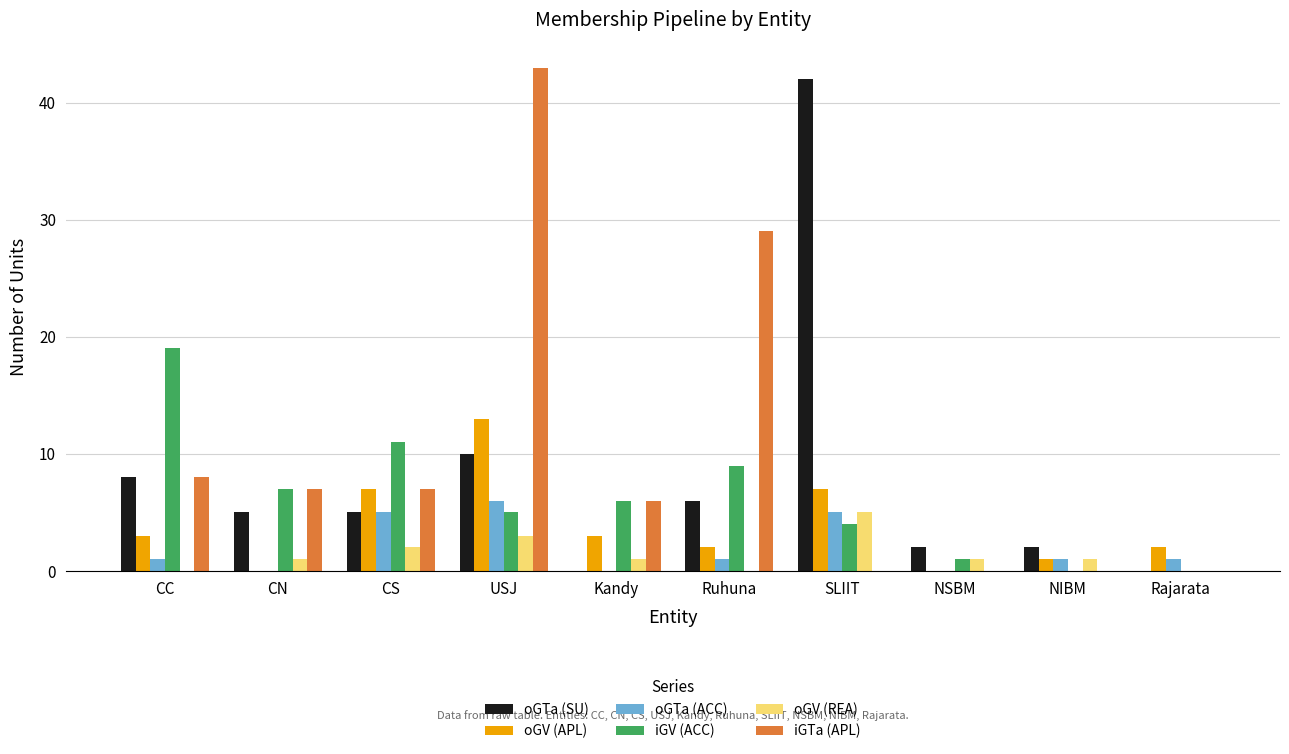

How many distinct data groups are displayed?

6